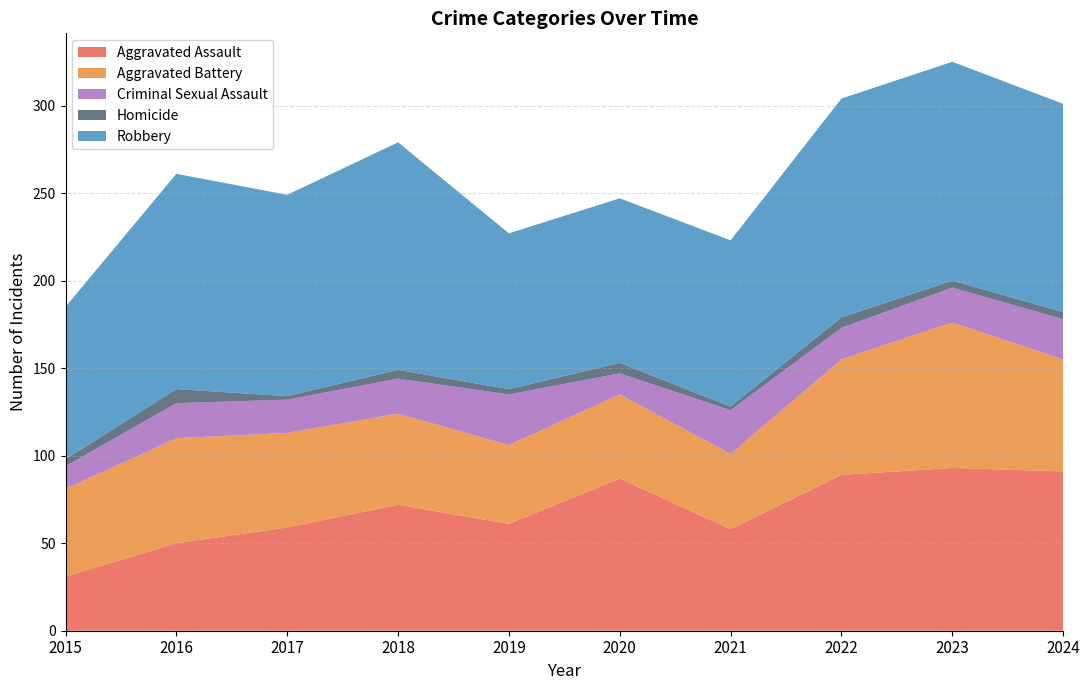

Reading left to right, extract all data points from this chart.

Aggravated Assault: 31	50	59	72	61	87	58	89	93	91
Aggravated Battery: 50	60	54	52	45	48	43	66	83	64
Criminal Sexual Assault: 13	20	19	20	29	12	25	18	20	23
Homicide: 4	8	2	5	3	6	2	6	4	4
Robbery: 87	123	115	130	89	94	95	125	125	119